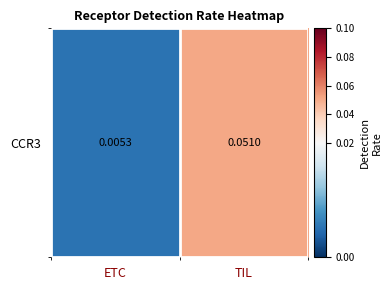

Which label corresponds to the largest value in the chart?

TIL